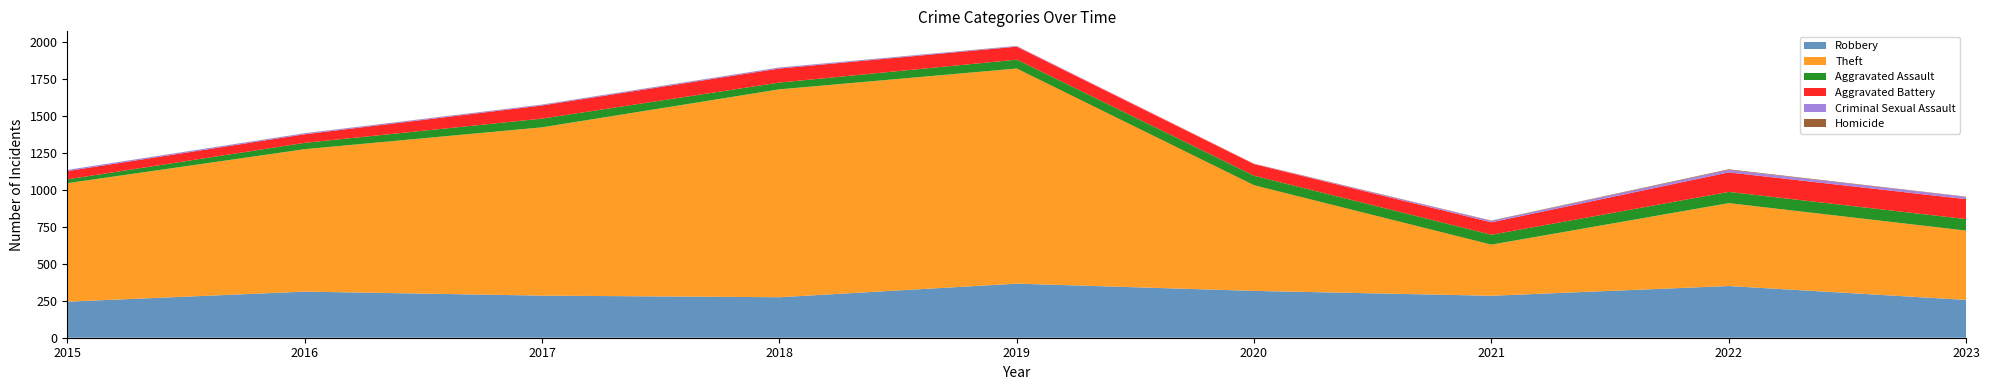

Reading right to left, transcribe all the data shown in this chart.

Robbery: 2023=256	2022=350	2021=284	2020=317	2019=366	2018=274	2017=285	2016=312	2015=244
Theft: 2023=469	2022=561	2021=346	2020=715	2019=1456	2018=1407	2017=1139	2016=964	2015=802
Aggravated Assault: 2023=78	2022=76	2021=67	2020=64	2019=60	2018=46	2017=59	2016=43	2015=26
Aggravated Battery: 2023=135	2022=132	2021=84	2020=79	2019=88	2018=95	2017=89	2016=58	2015=56
Criminal Sexual Assault: 2023=15	2022=17	2021=10	2020=1	2019=4	2018=6	2017=5	2016=6	2015=8
Homicide: 2023=2	2022=4	2021=2	2020=2	2019=1	2018=1	2017=1	2016=1	2015=0